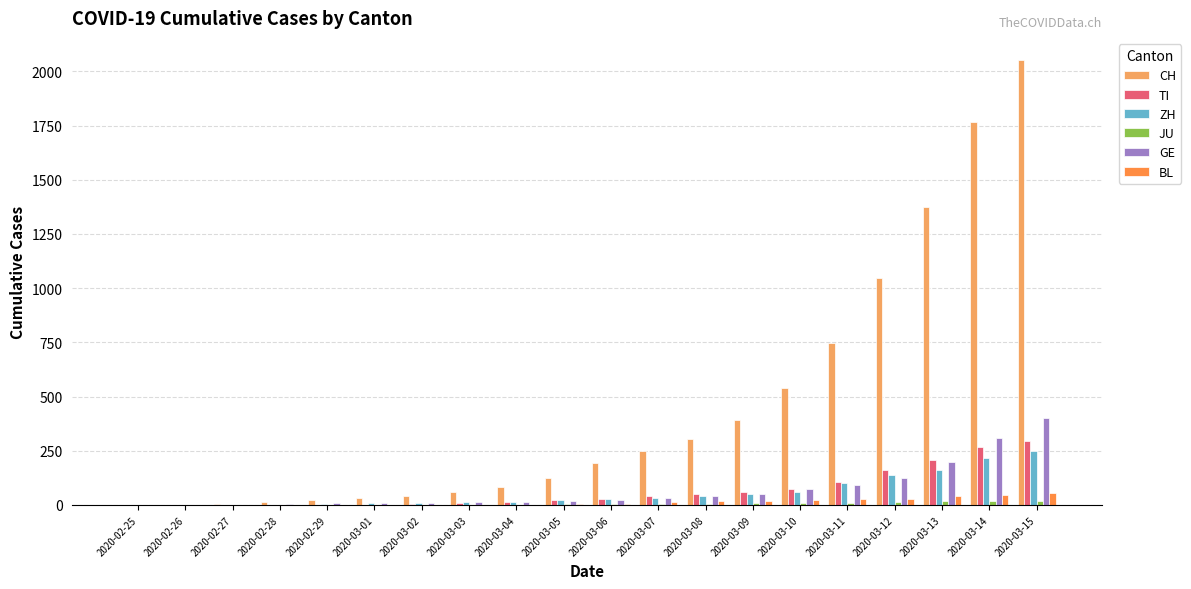

What is the sum of all CH values?

9046